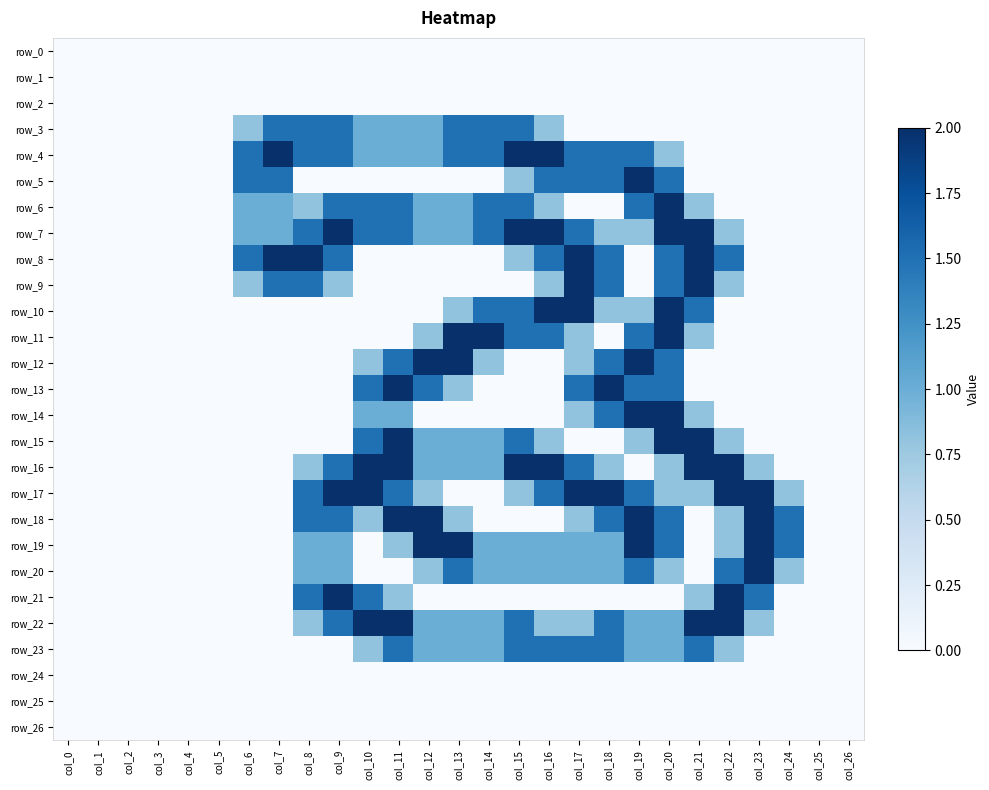

At which label does row_21 reach its peak?

col_9